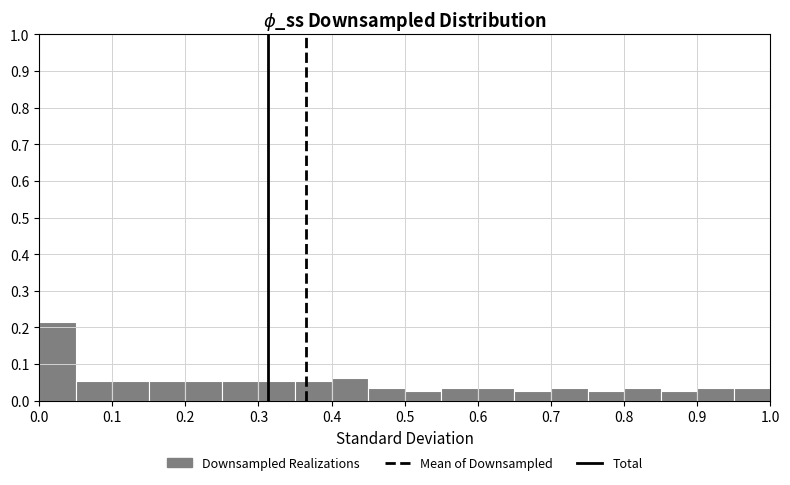

Reading left to right, transcribe this chart: for each bar, give the range it covers on the x-axis and its height. The values are not printed on the chart, so give them approximately, as read against the axis.

0.00 to 0.05: 0.22
0.05 to 0.10: 0.05
0.10 to 0.15: 0.05
0.15 to 0.20: 0.05
0.20 to 0.25: 0.05
0.25 to 0.30: 0.05
0.30 to 0.35: 0.05
0.35 to 0.40: 0.05
0.40 to 0.45: 0.06
0.45 to 0.50: 0.03
0.50 to 0.55: 0.03
0.55 to 0.60: 0.03
0.60 to 0.65: 0.03
0.65 to 0.70: 0.03
0.70 to 0.75: 0.03
0.75 to 0.80: 0.03
0.80 to 0.85: 0.03
0.85 to 0.90: 0.03
0.90 to 0.95: 0.03
0.95 to 1.00: 0.03